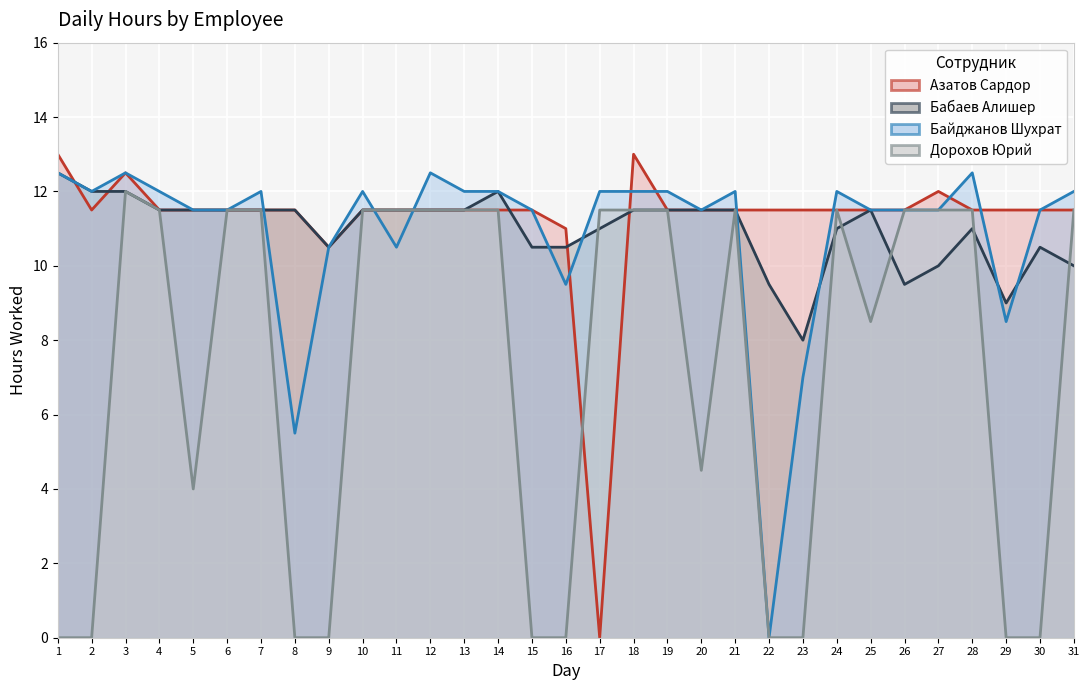

What is the lowest value of the Бабаев Алишер series?

8.0